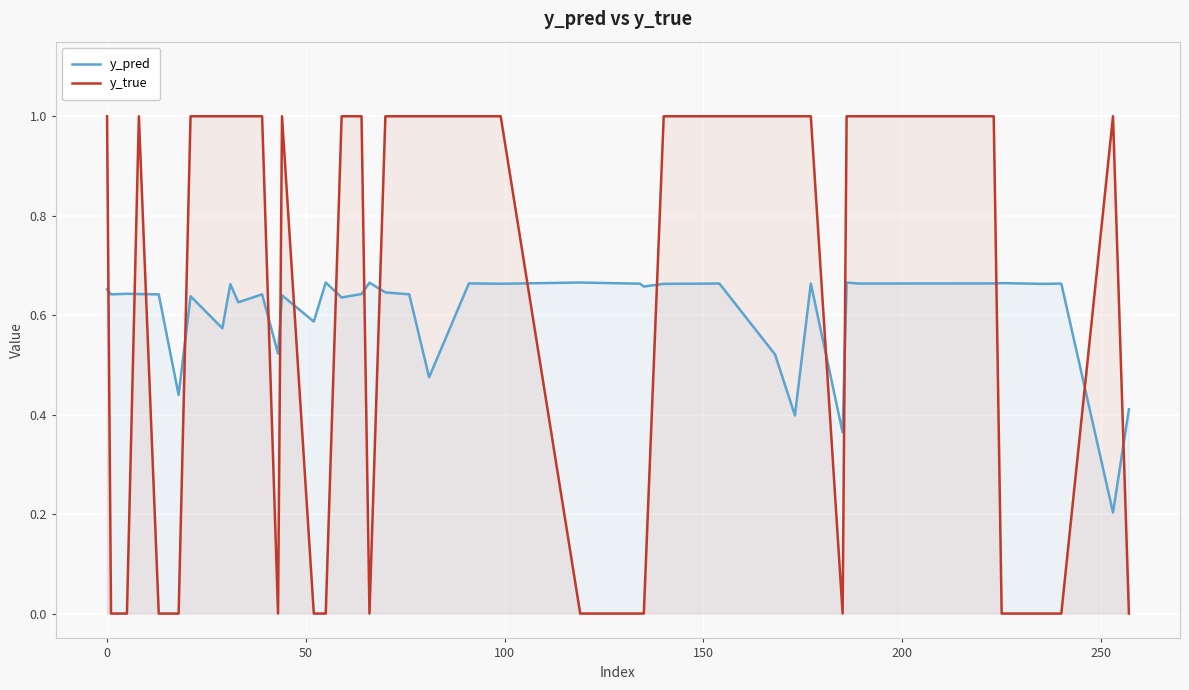

Which series has the widest spread of values?

y_true